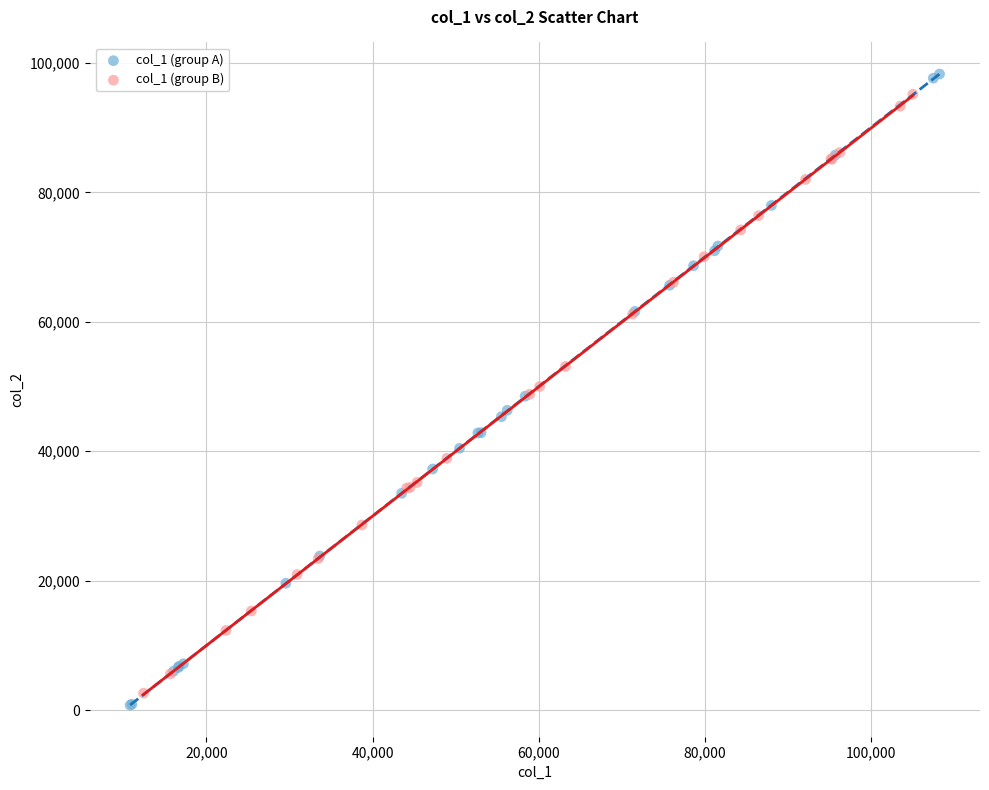

Which series has the widest spread of Y values?

col_1 (group A)